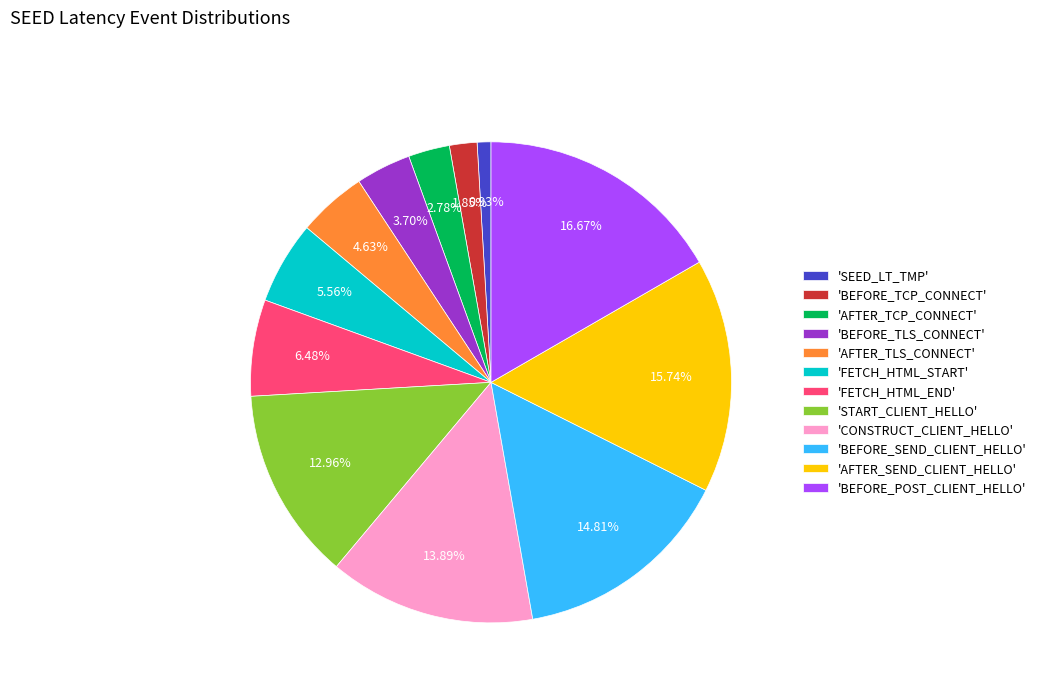

Which slice is the largest?

'BEFORE_POST_CLIENT_HELLO'